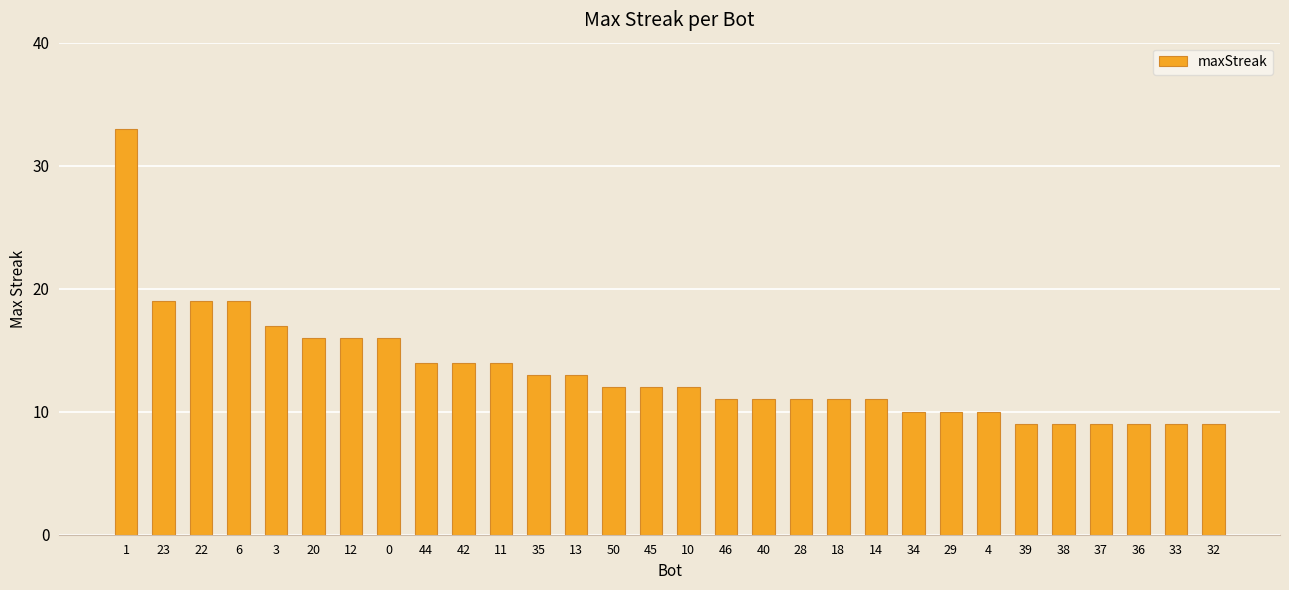

What is the smallest value displayed?

9